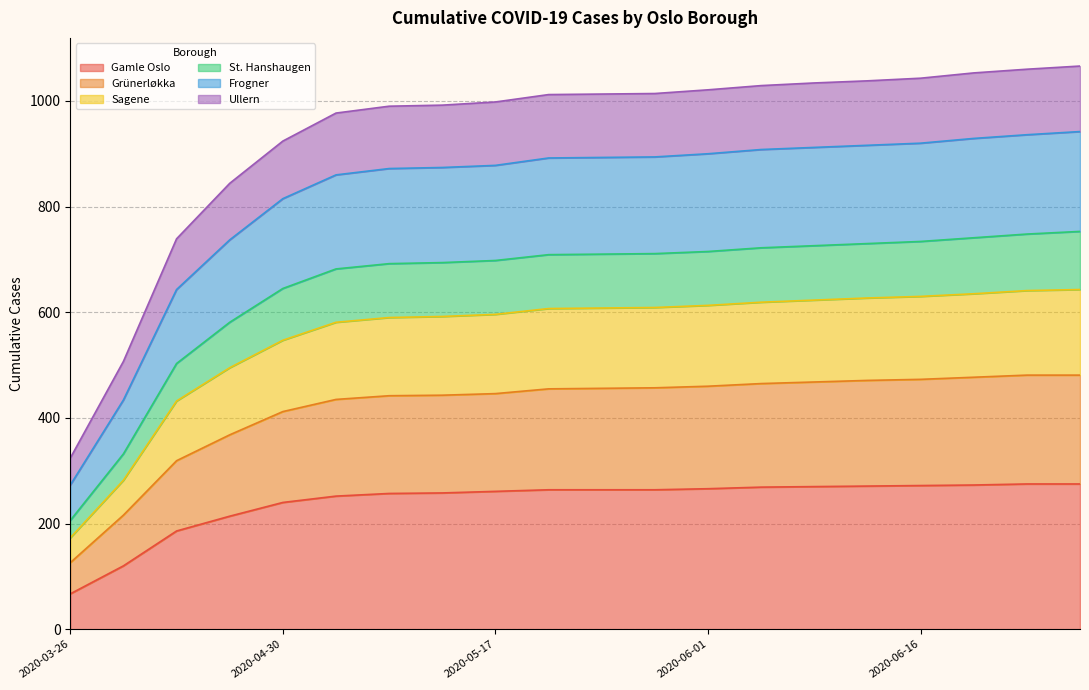

What is the difference between the Gamle Oslo values at 2020-05-15 and 2020-05-18?

6